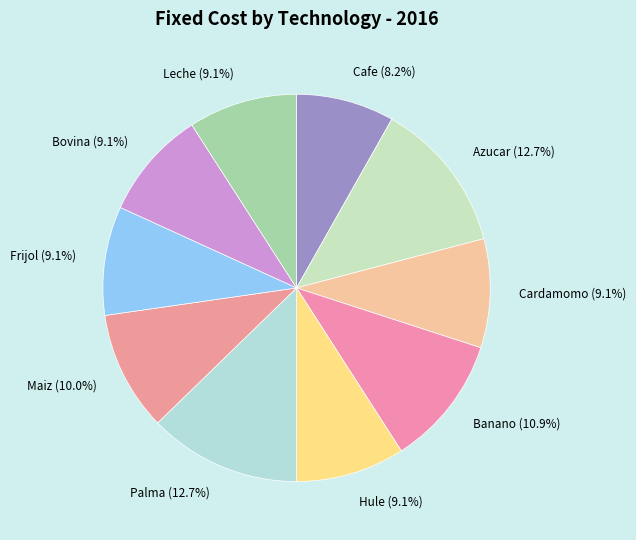

Combined, what portion of the pie is Frijol and Cardamomo?

18.2%